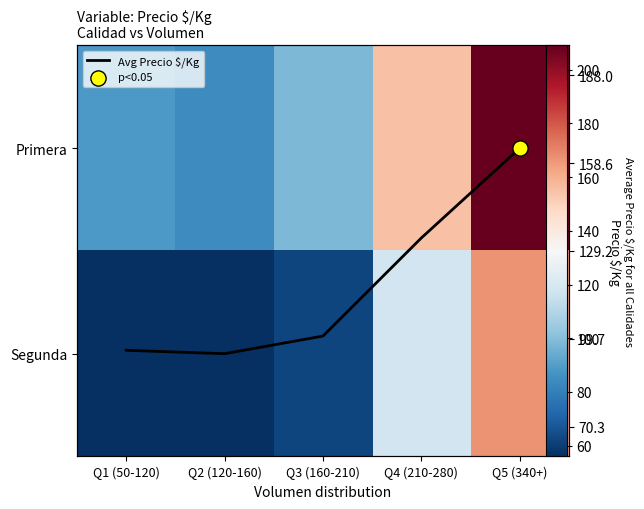

What is the maximum value shown in the chart?

209.0